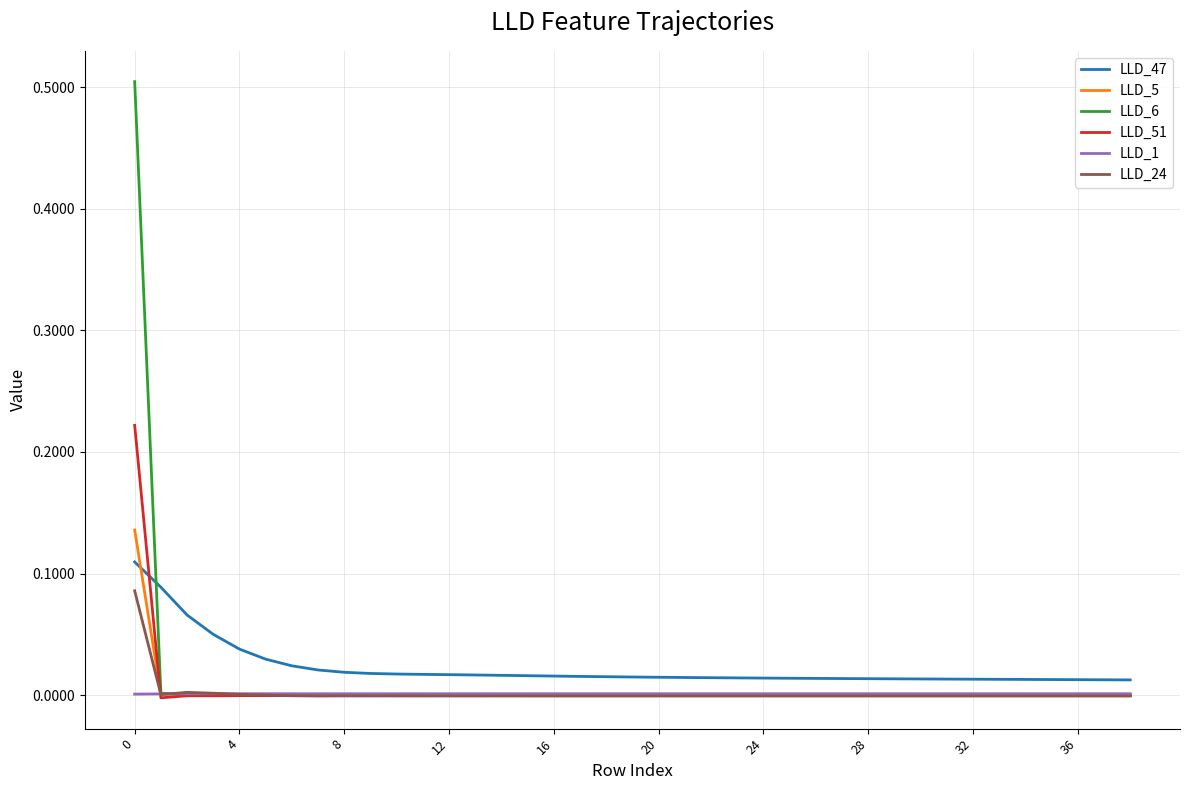

Is this an area chart (filled region under the line)?

No